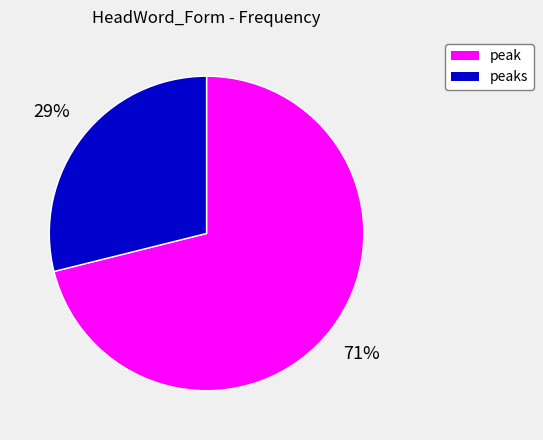

Is there a majority slice in this chart?

Yes